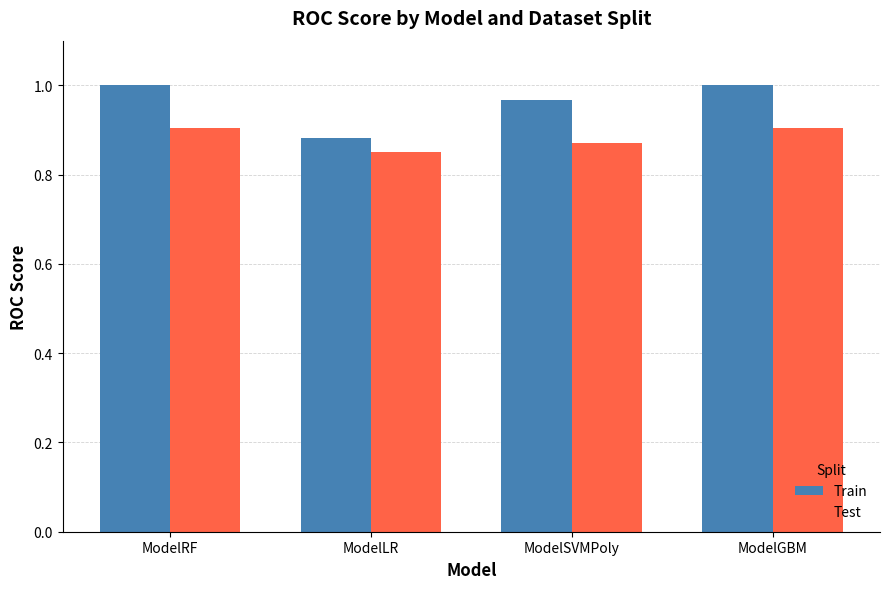

At which label is Train closest to 0?

ModelLR